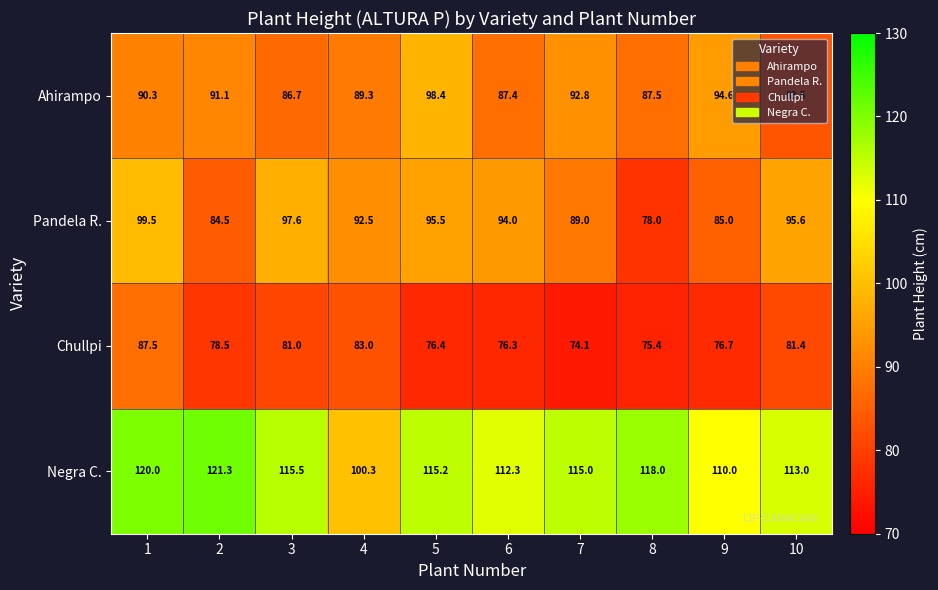

The value of Ahirampo at 6 is 87.4. True or false?

True